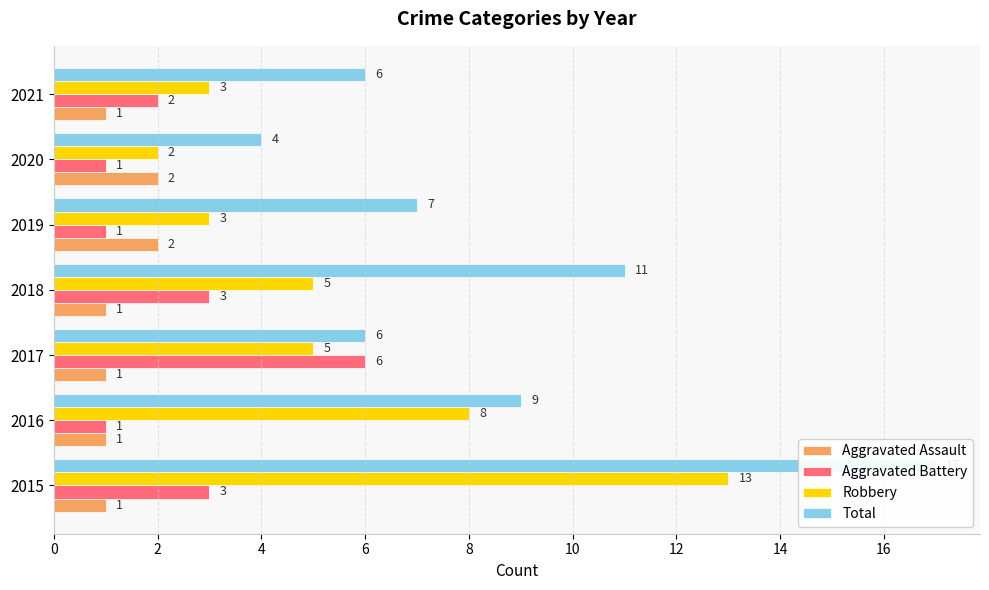

What is the average value of the Robbery series?

6